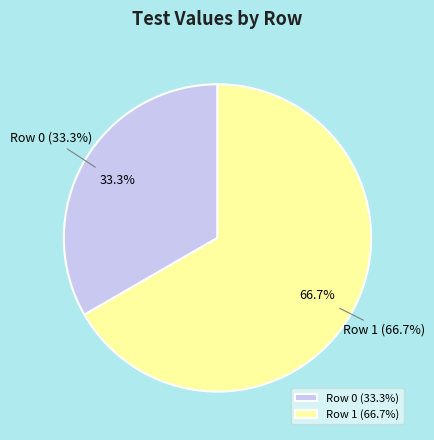

The Row 0 slice represents 33% of the pie. True or false?

True